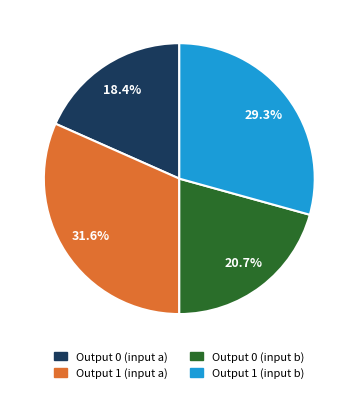

Is there a majority slice in this chart?

No